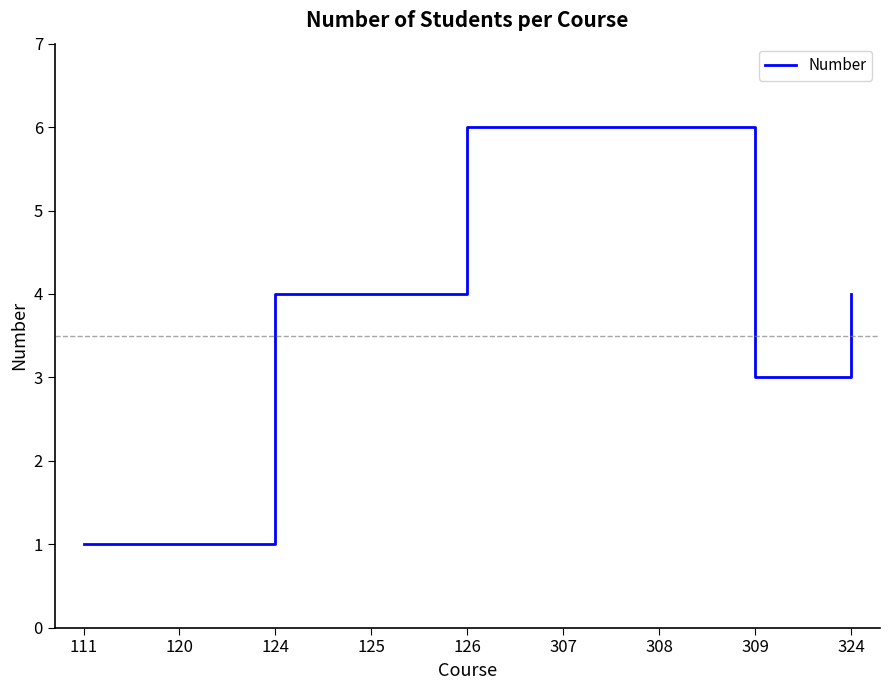

Reading left to right, transcribe all the data shown in this chart.

111=1	120=1	124=4	125=4	126=6	307=6	308=6	309=3	324=4